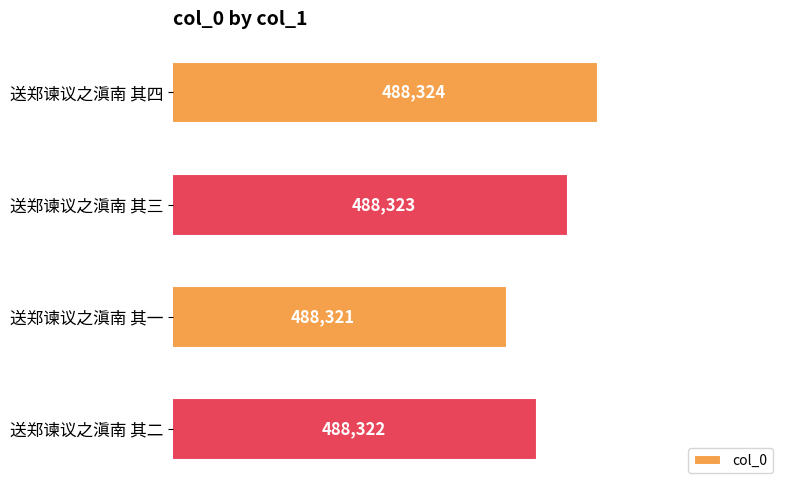

Are the bars horizontal?

Yes